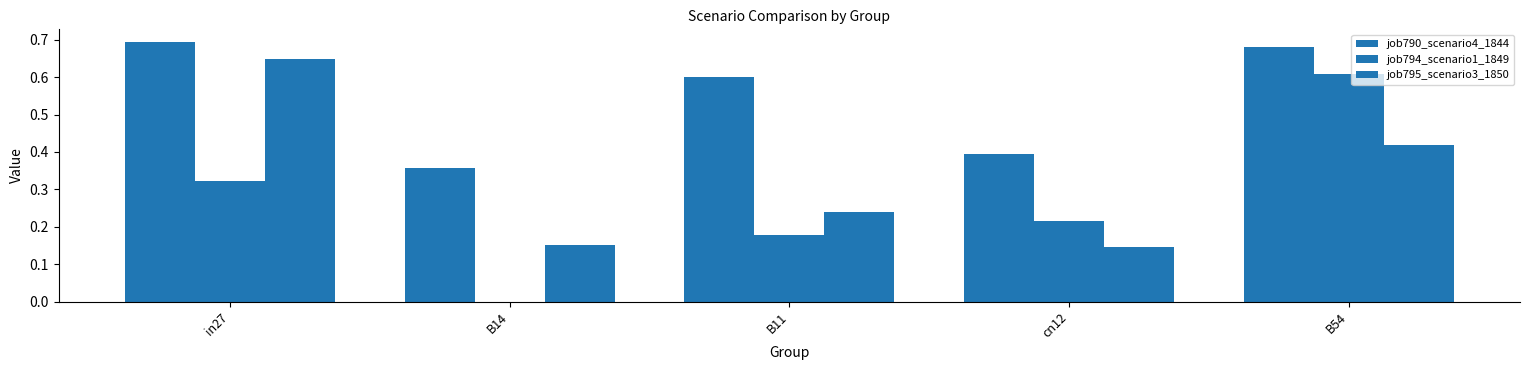

What is the sum of the job790_scenario4_1844 values at cn12 and B14?

0.8